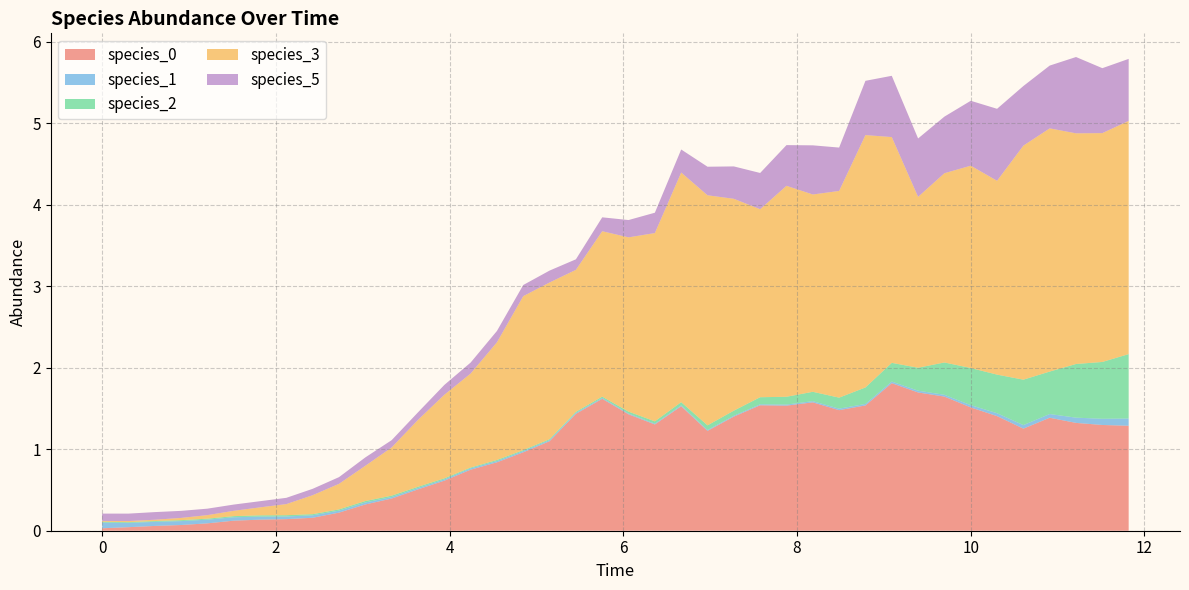

Reading left to right, what are all the values shown in this chart?

species_0: 0=0.0	1=0.0	2=0.1	3=0.1	4=0.1	5=0.1	6=0.1	7=0.1	8=0.2	9=0.2	10=0.3	11=0.4	12=0.5	13=0.6	14=0.7	15=0.8	16=1.0	17=1.1	18=1.4	19=1.6	20=1.4	21=1.3	22=1.5	23=1.2	24=1.4	25=1.5	26=1.5	27=1.6	28=1.5	29=1.5	30=1.8	31=1.7	32=1.6	33=1.5	34=1.4	35=1.3	36=1.4	37=1.3	38=1.3	39=1.3
species_1: 0=0.1	1=0.1	2=0.1	3=0.0	4=0.0	5=0.0	6=0.0	7=0.0	8=0.0	9=0.0	10=0.0	11=0.0	12=0.0	13=0.0	14=0.0	15=0.0	16=0.0	17=0.0	18=0.0	19=0.0	20=0.0	21=0.0	22=0.0	23=0.0	24=0.0	25=0.0	26=0.0	27=0.0	28=0.0	29=0.0	30=0.0	31=0.0	32=0.0	33=0.0	34=0.0	35=0.0	36=0.0	37=0.1	38=0.1	39=0.1
species_2: 0=0.0	1=0.0	2=0.0	3=0.0	4=0.0	5=0.0	6=0.0	7=0.0	8=0.0	9=0.0	10=0.0	11=0.0	12=0.0	13=0.0	14=0.0	15=0.0	16=0.0	17=0.0	18=0.0	19=0.0	20=0.0	21=0.0	22=0.0	23=0.1	24=0.1	25=0.1	26=0.1	27=0.1	28=0.1	29=0.2	30=0.2	31=0.3	32=0.4	33=0.5	34=0.5	35=0.6	36=0.5	37=0.7	38=0.7	39=0.8
species_3: 0=0.0	1=0.0	2=0.0	3=0.0	4=0.0	5=0.1	6=0.1	7=0.1	8=0.2	9=0.3	10=0.4	11=0.6	12=0.8	13=1.0	14=1.2	15=1.4	16=1.9	17=1.9	18=1.7	19=2.0	20=2.1	21=2.3	22=2.8	23=2.8	24=2.6	25=2.3	26=2.6	27=2.4	28=2.5	29=3.1	30=2.8	31=2.1	32=2.3	33=2.5	34=2.4	35=2.9	36=3.0	37=2.8	38=2.8	39=2.9
species_5: 0=0.1	1=0.1	2=0.1	3=0.1	4=0.1	5=0.1	6=0.1	7=0.1	8=0.1	9=0.1	10=0.1	11=0.1	12=0.1	13=0.1	14=0.1	15=0.1	16=0.1	17=0.1	18=0.1	19=0.2	20=0.2	21=0.2	22=0.3	23=0.4	24=0.4	25=0.4	26=0.5	27=0.6	28=0.5	29=0.7	30=0.8	31=0.7	32=0.7	33=0.8	34=0.9	35=0.7	36=0.8	37=0.9	38=0.8	39=0.8